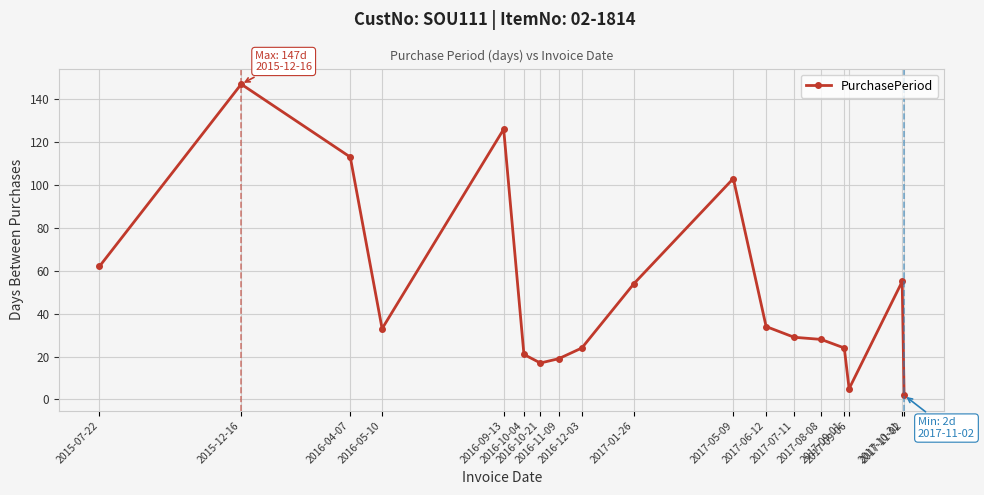

At which label does the data first exceed 33?

2015-07-22